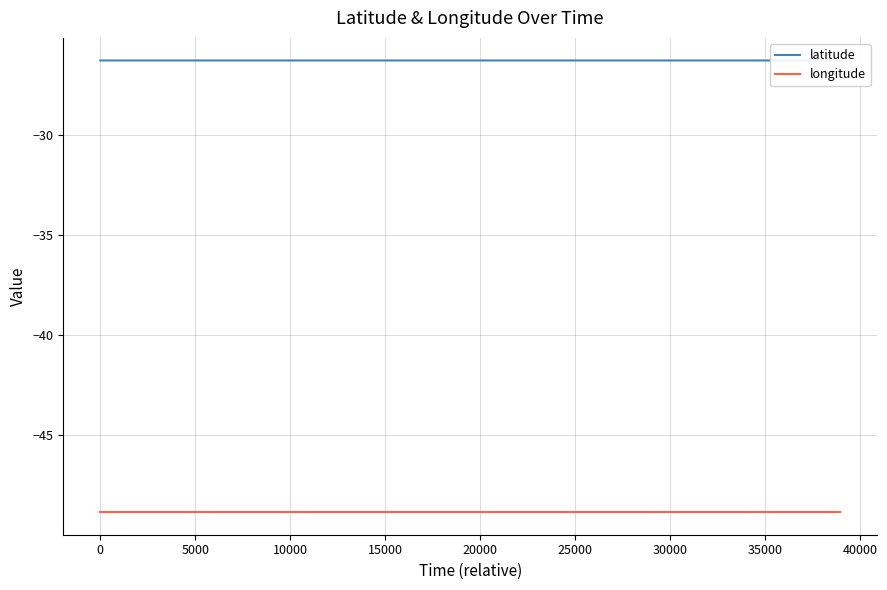

True or false: longitude and latitude intersect in this chart.

False